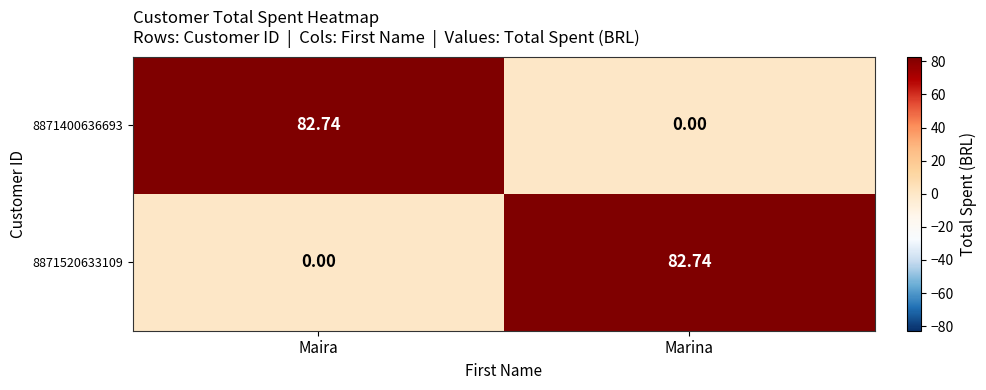

Where is 8871400636693 nearest to the value 41?

Marina